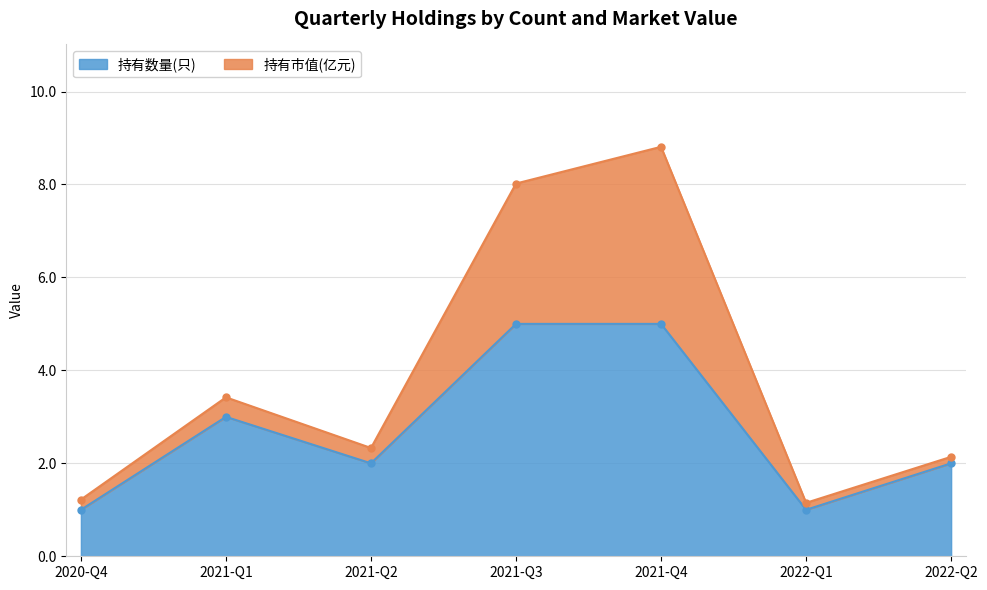

What is the sum of the values at 2021-Q1 and 2021-Q4?

8